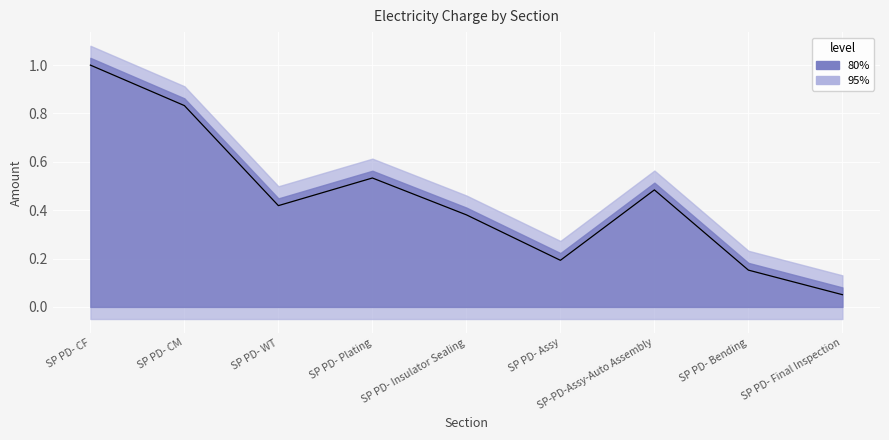

The chart shows a value of 0.2 at SP PD- Bending. True or false?

True